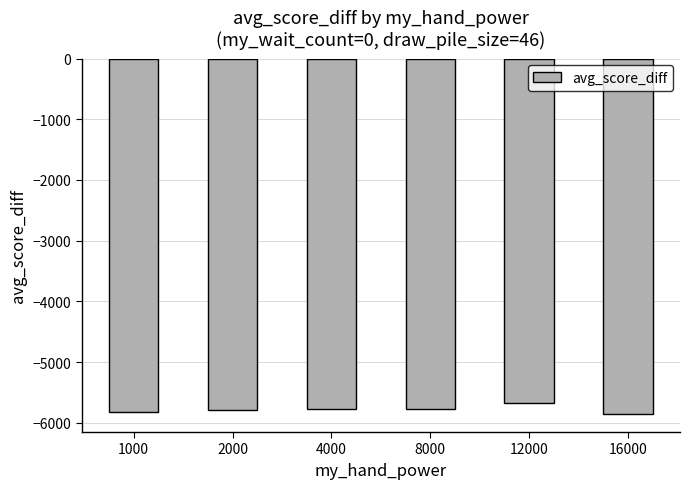

What is the smallest value displayed?

-5860.6